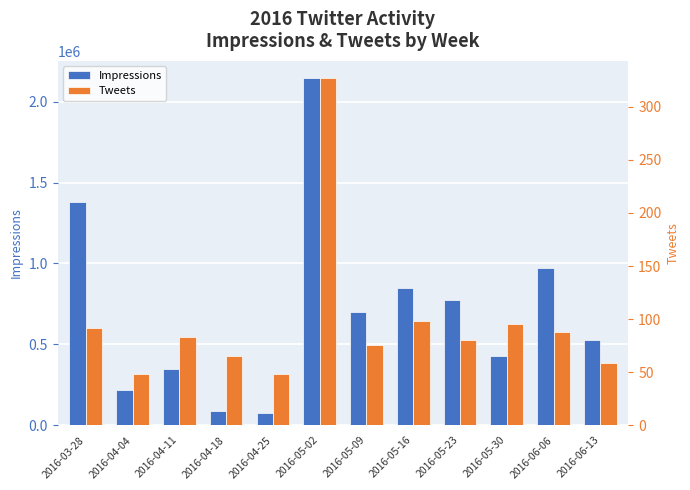

How many bars are there in total?

24